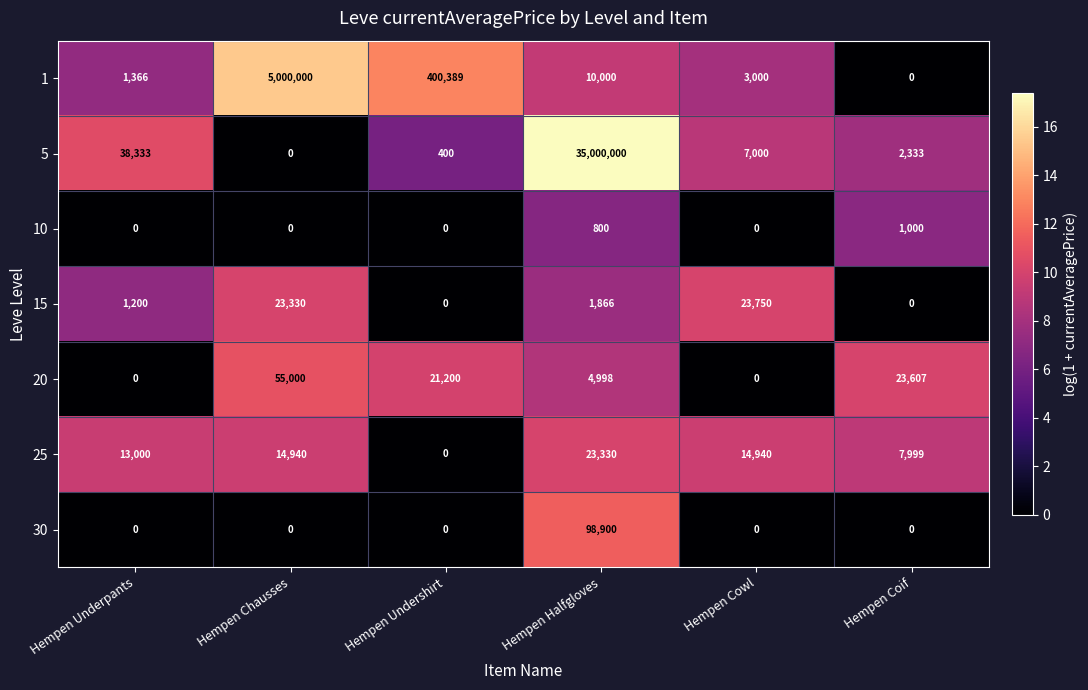

What is the greatest value displayed?

35000000